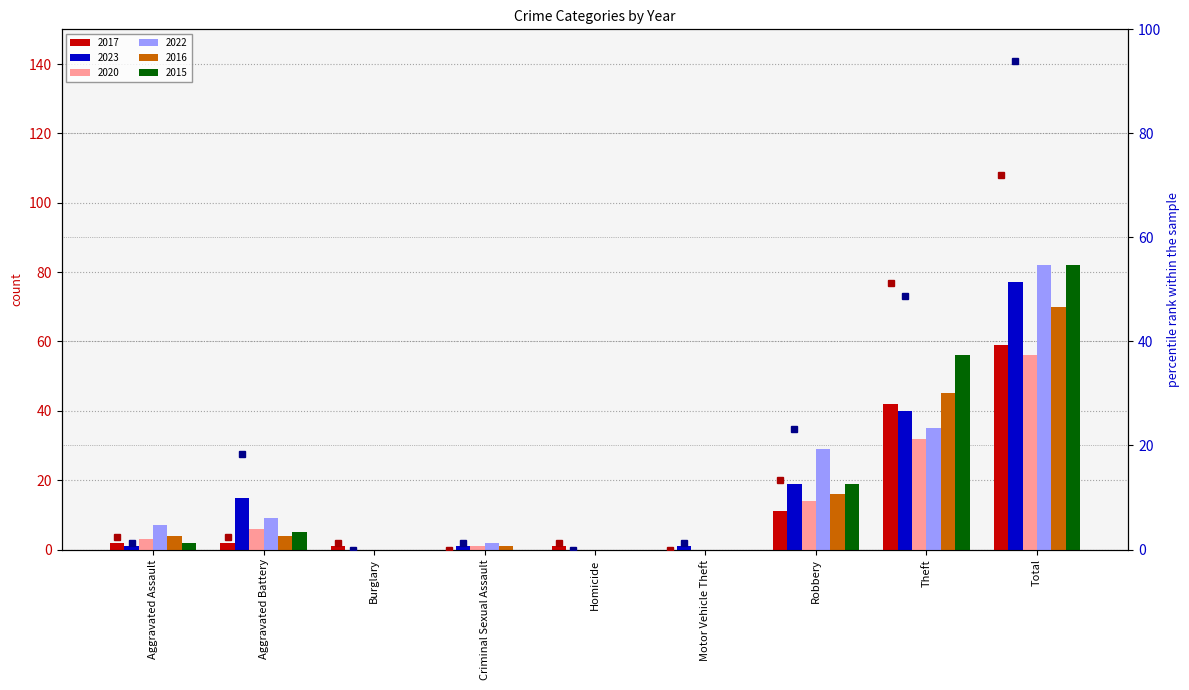

Which category has the highest value across all series?

Total